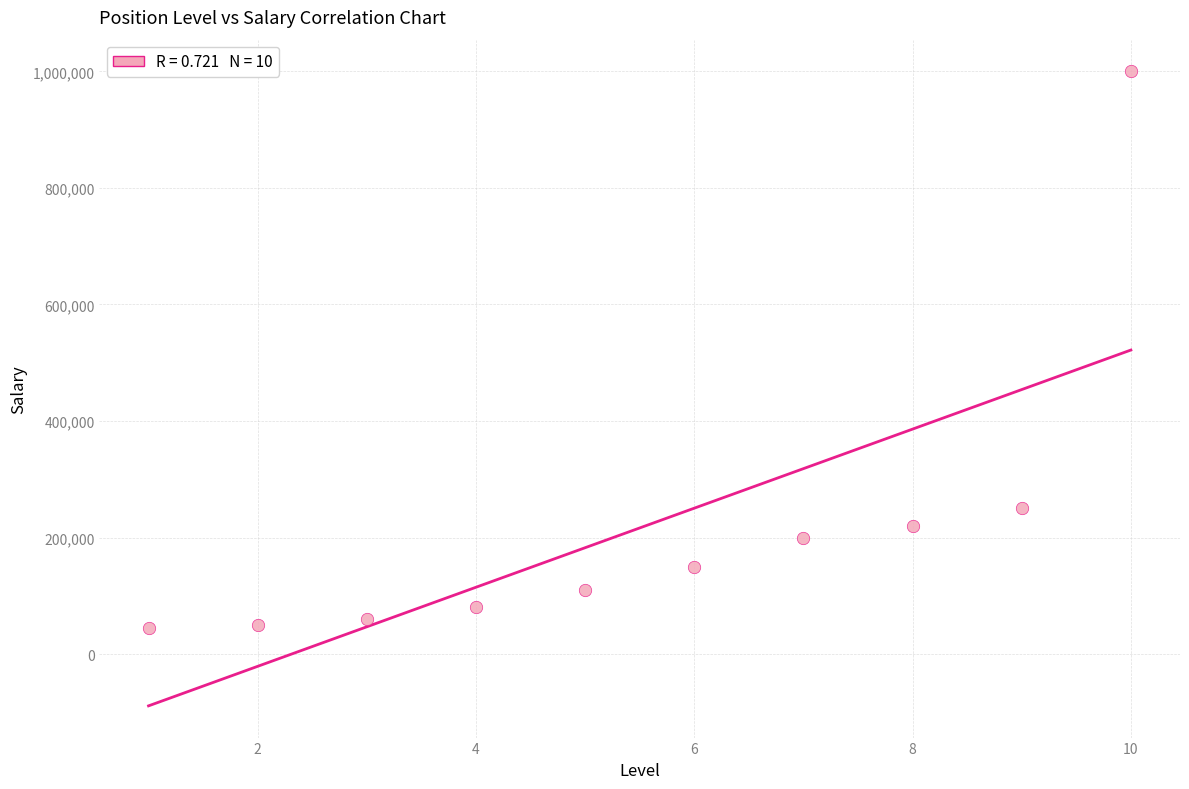

What is the range of Y values (max minus min)?

955000